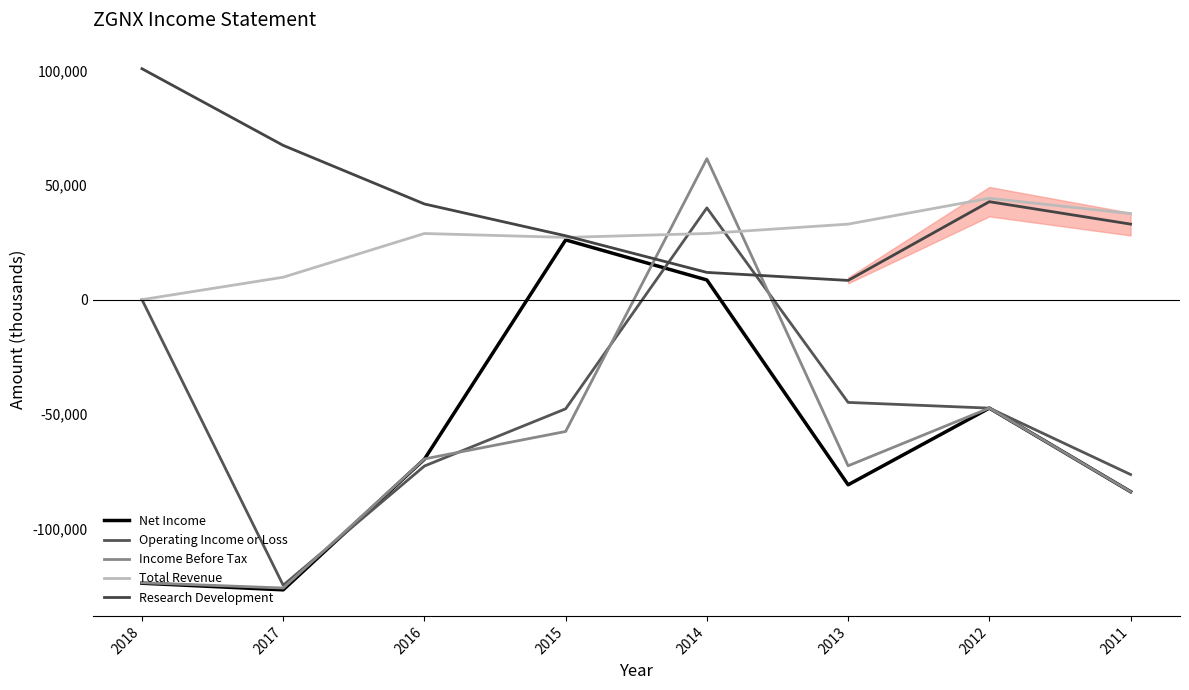

Which series has the largest range (max minus min)?

Income Before Tax